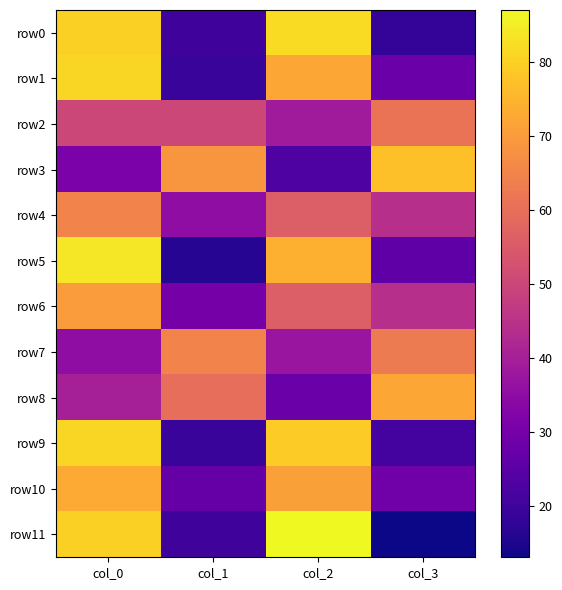

What is the total value across all series at col_2?

704